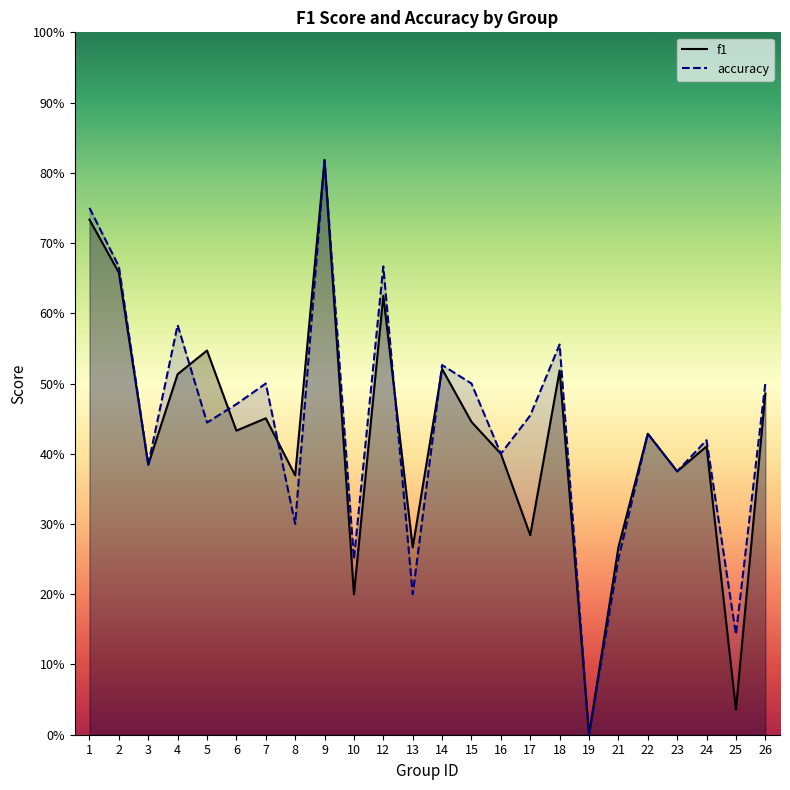

What is the difference between the maximum and minimum values in the f1 series?

0.8